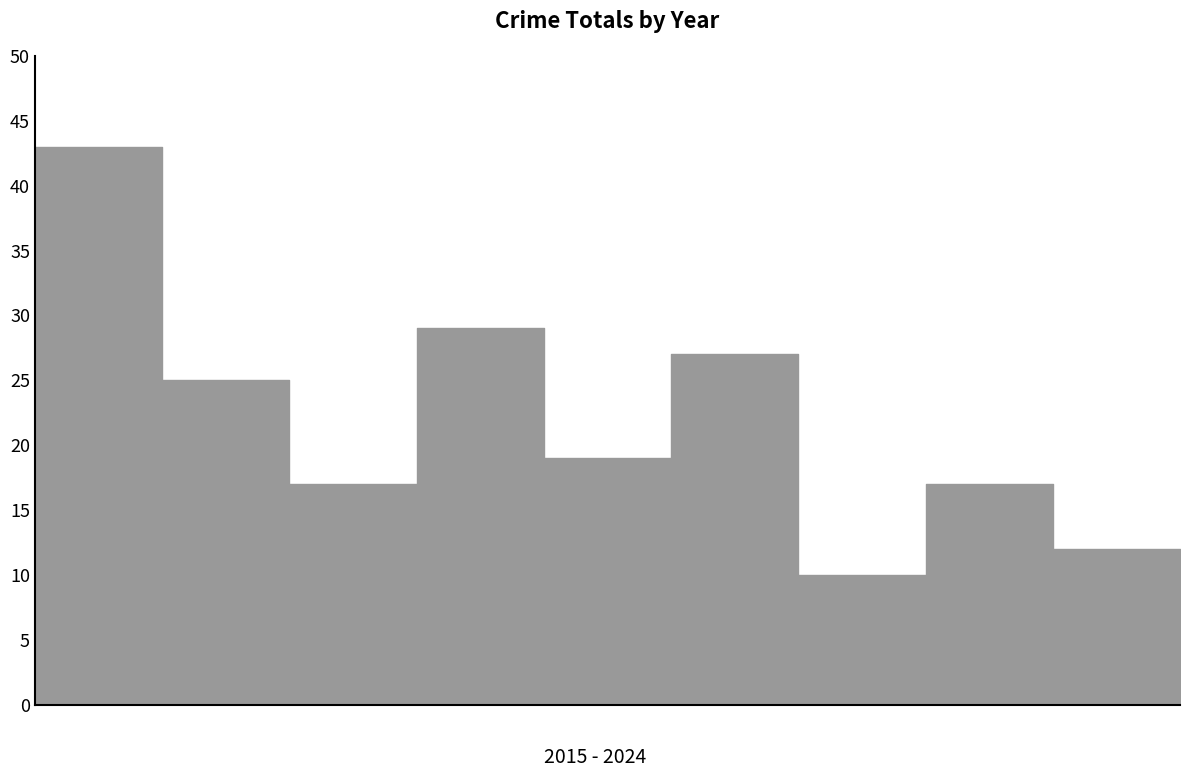

Reading left to right, list all the values displayed in this chart.

2015=43	2016=25	2017=17	2018=29	2019=19	2020=27	2021=10	2022=17	2023=12	2024=9